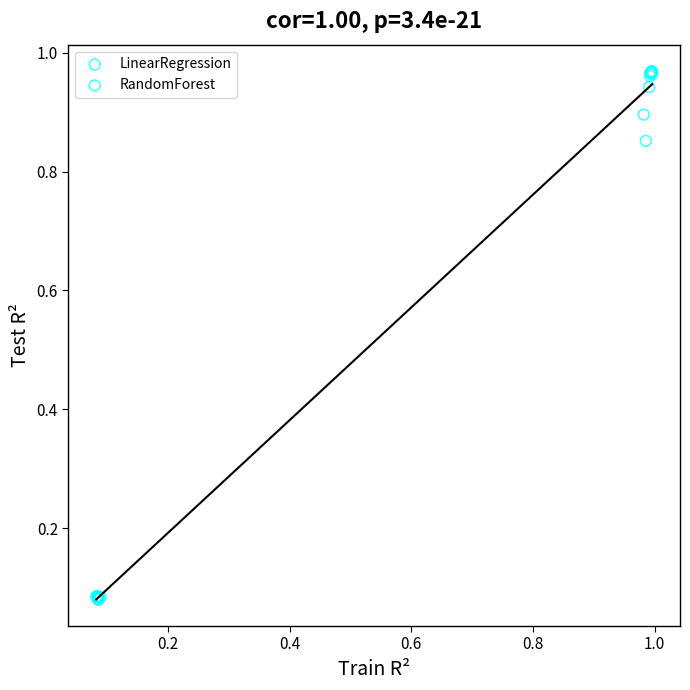

Which series has the widest spread of Y values?

RandomForest